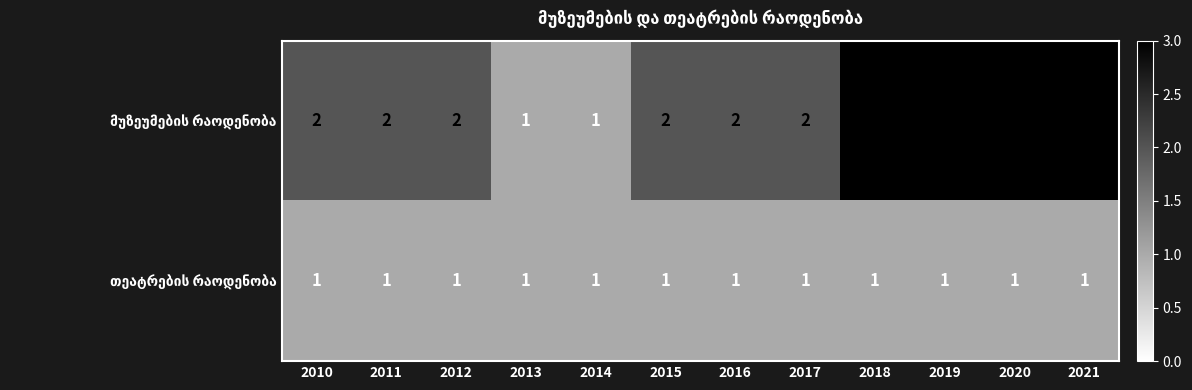

What is the total value across all series at 2020?

4